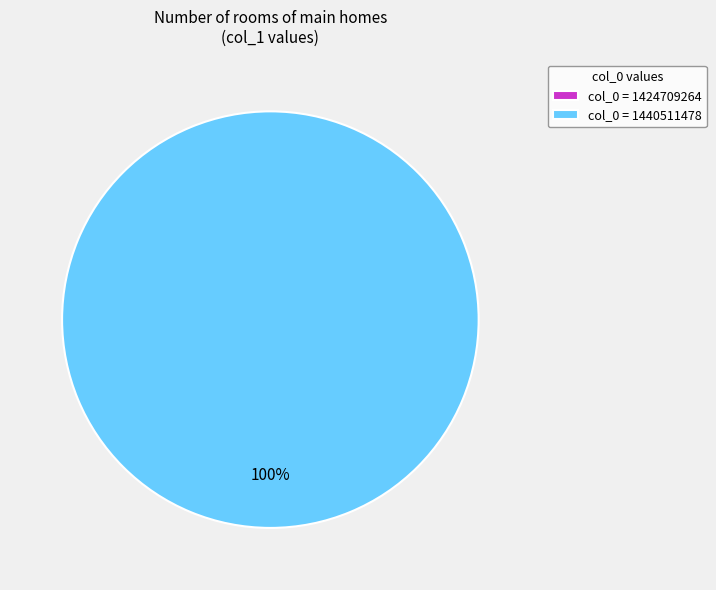

To the nearest percent, what portion does col_0 = 1440511478 represent?

100%